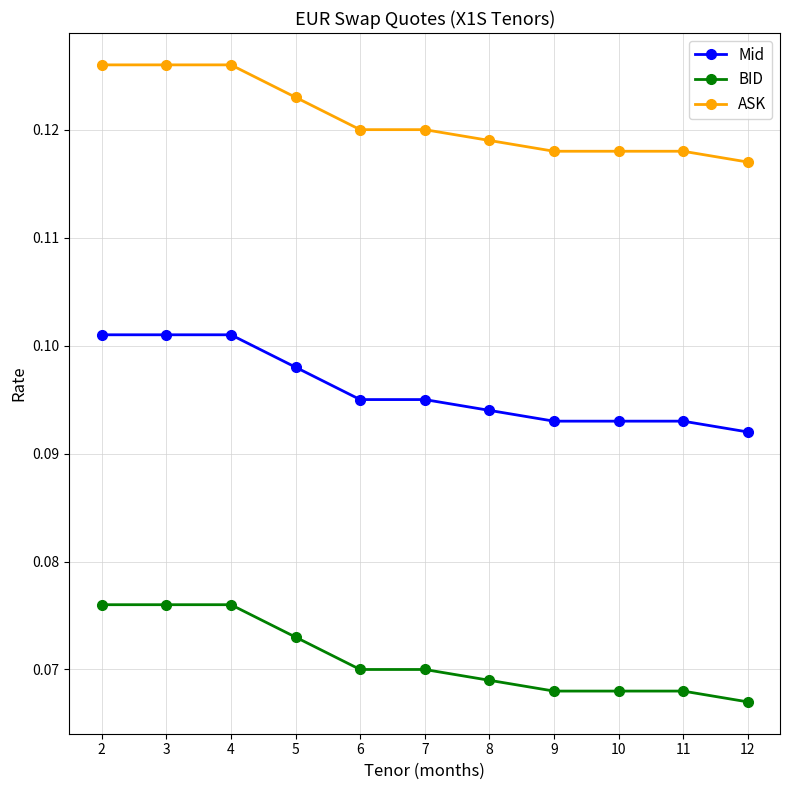

Rank the series by their average value, from lowest to highest.

BID, Mid, ASK